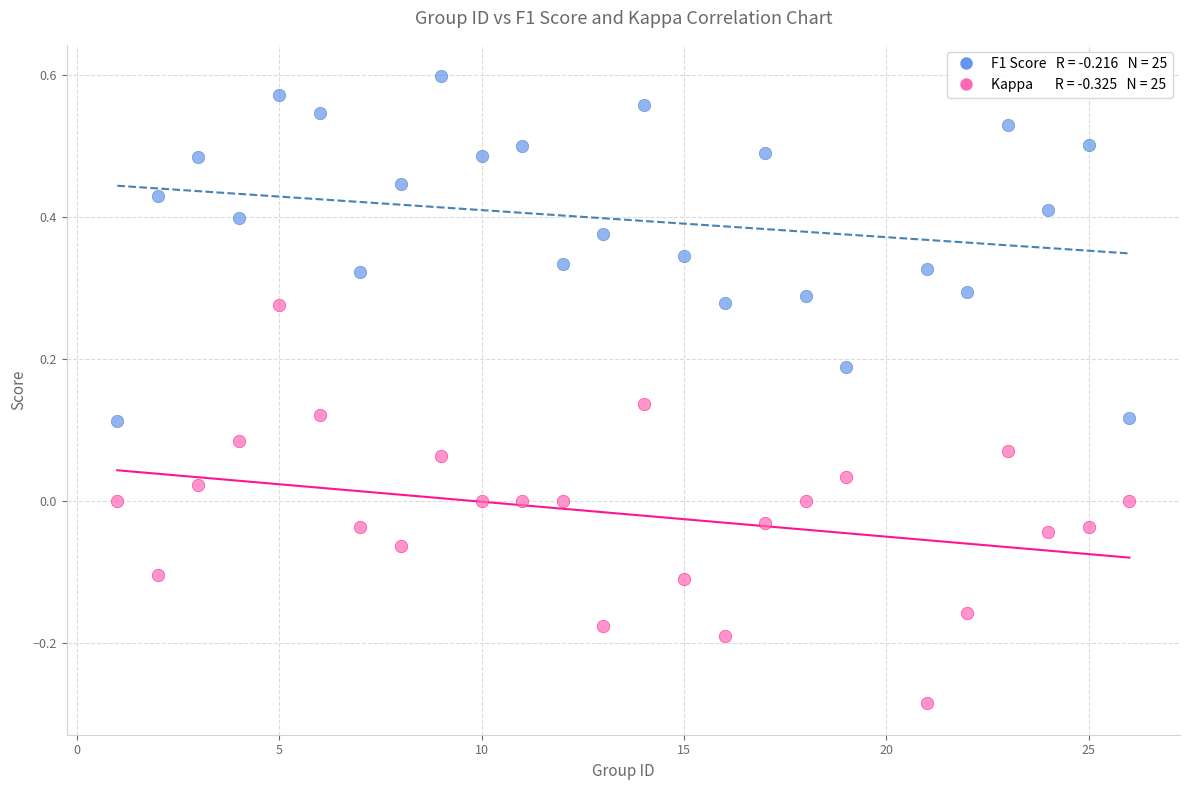

Across all data points, what is the range of X values (max minus min)?

25.0